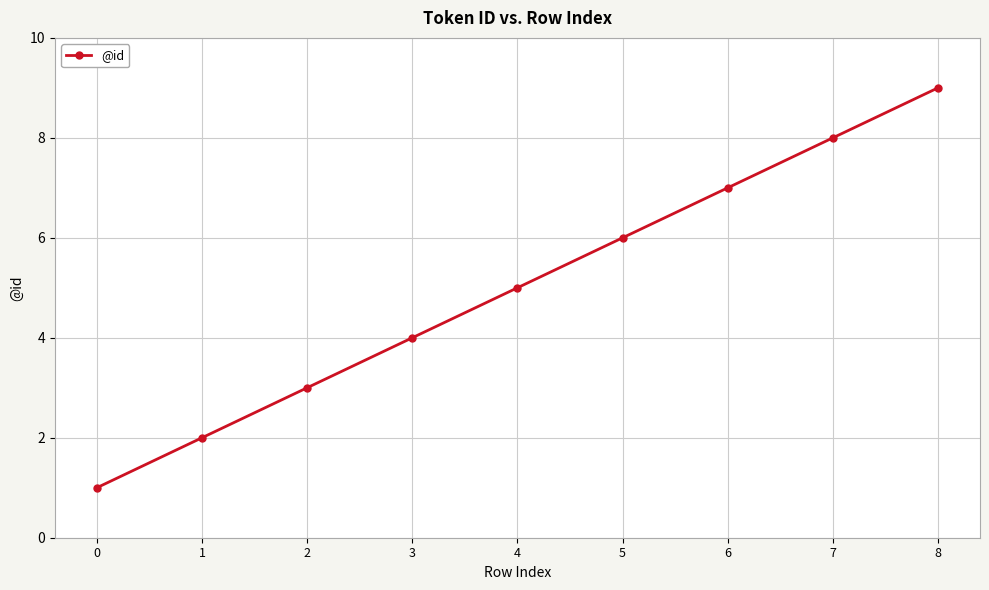

What is the average value?

5